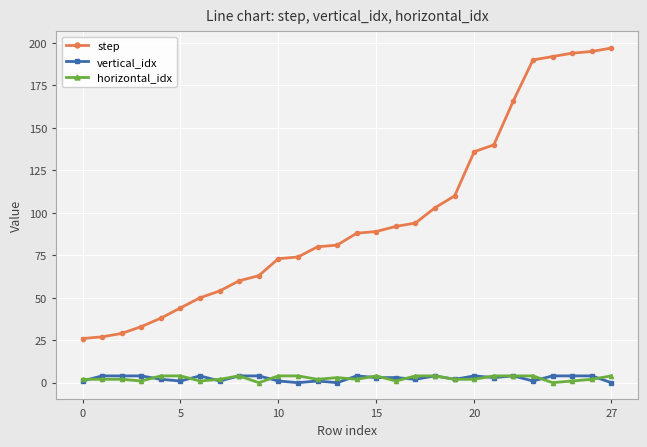

What is the maximum value shown in the chart?

197